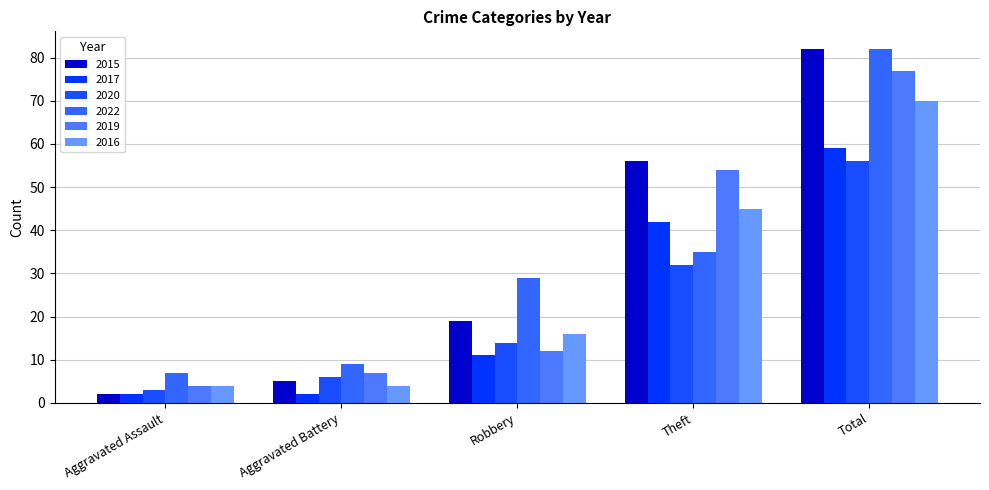

Rank the categories by 2015 value from highest to lowest.

Total, Theft, Robbery, Aggravated Battery, Aggravated Assault